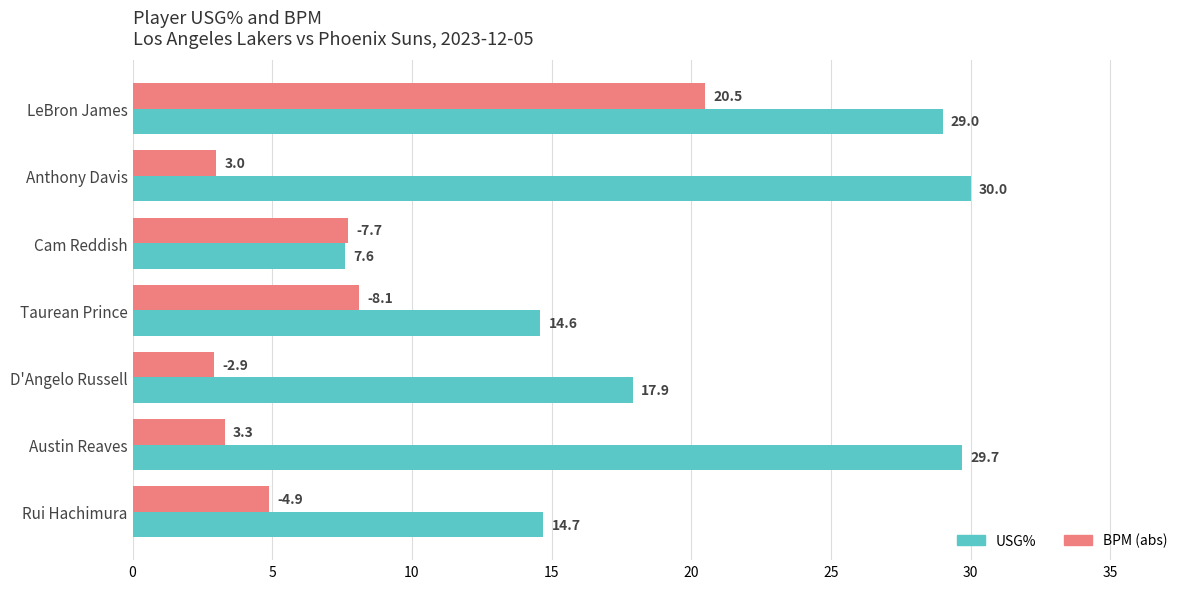

Read the BPM (abs) value at LeBron James.

20.5